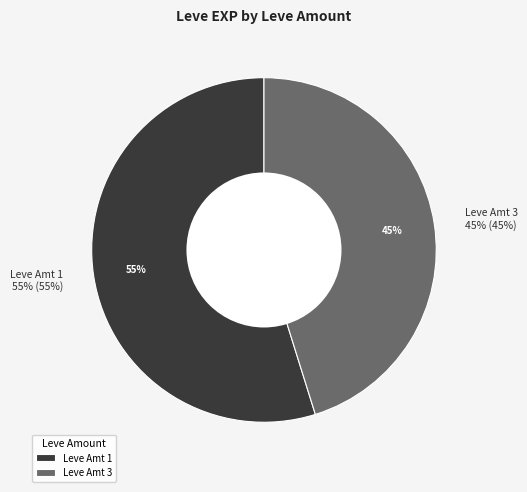

What is the largest slice in the pie chart?

1